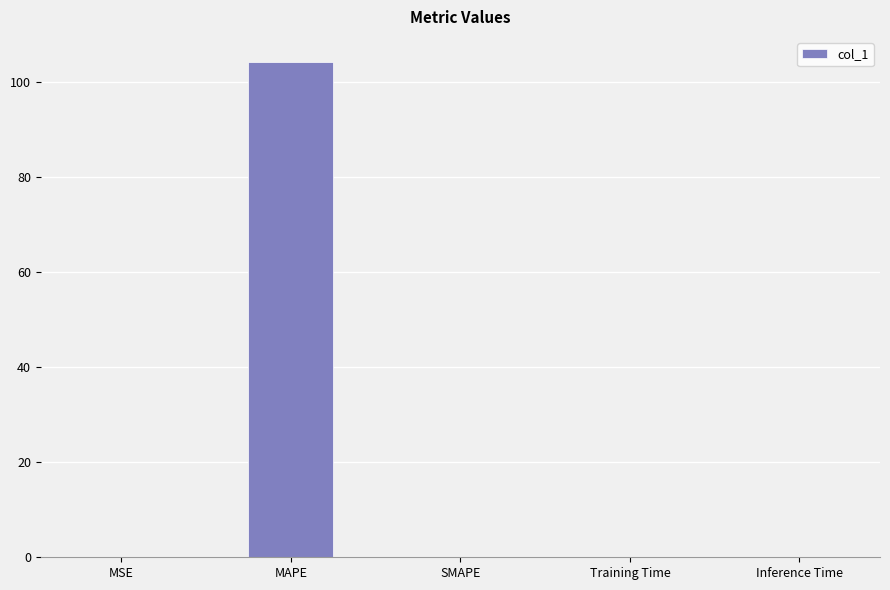

What is the sum of all values?

104.2